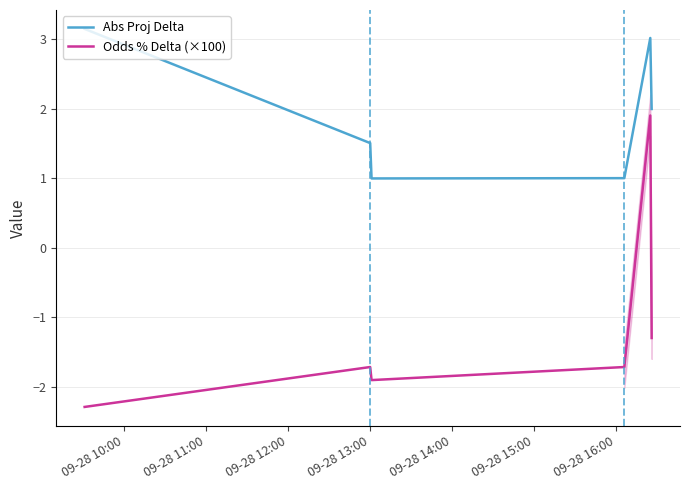

How many interior local valleys does the Abs Proj Delta series have?

1